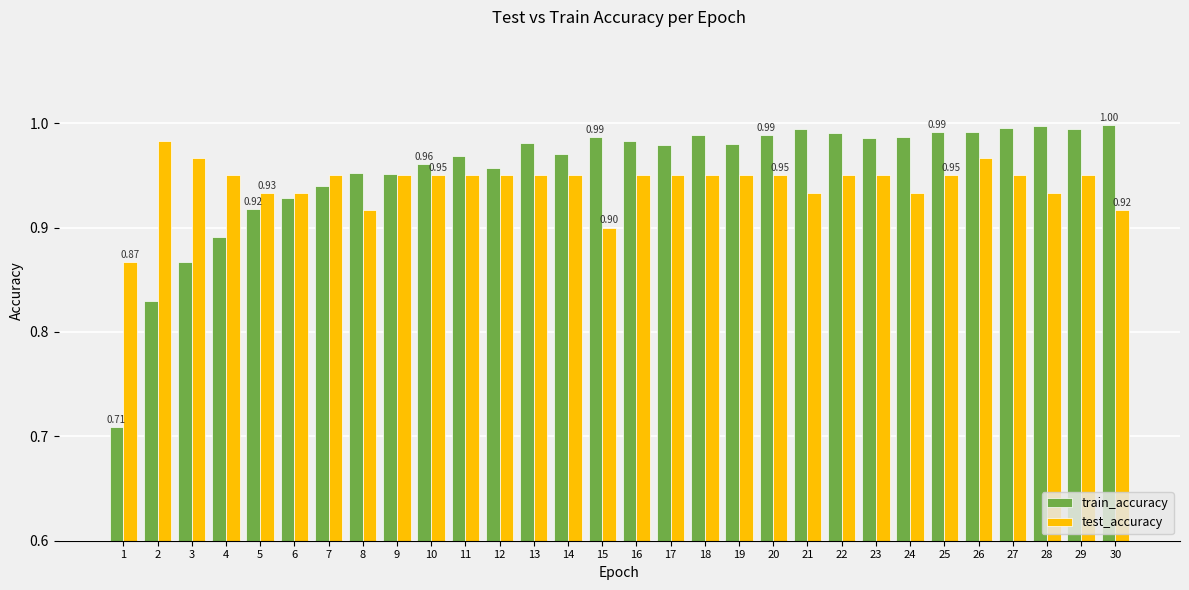

What is the sum of all train_accuracy values?

28.7